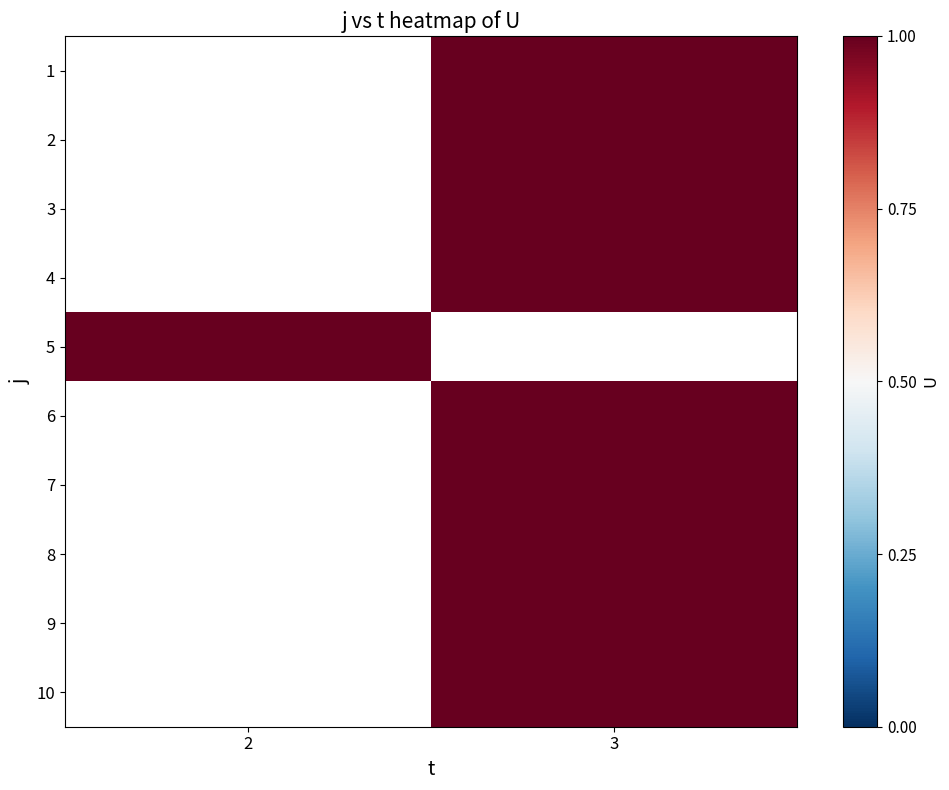

What is the maximum value for 5?

1.0